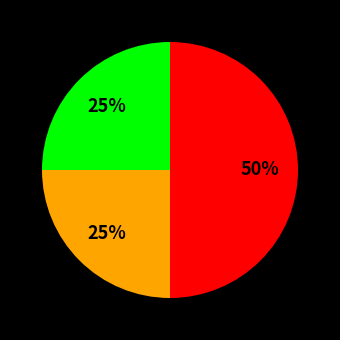

To the nearest percent, what is the difference between the largest and smallest slice percentages?

25%